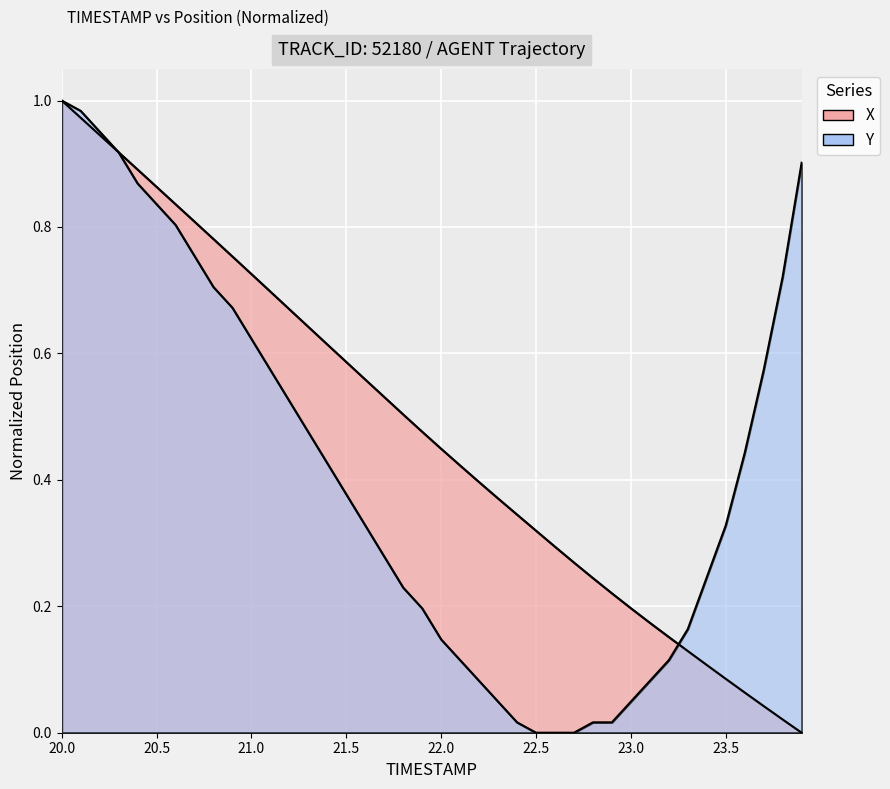

At how many categories does at least one series exceed 0?

40